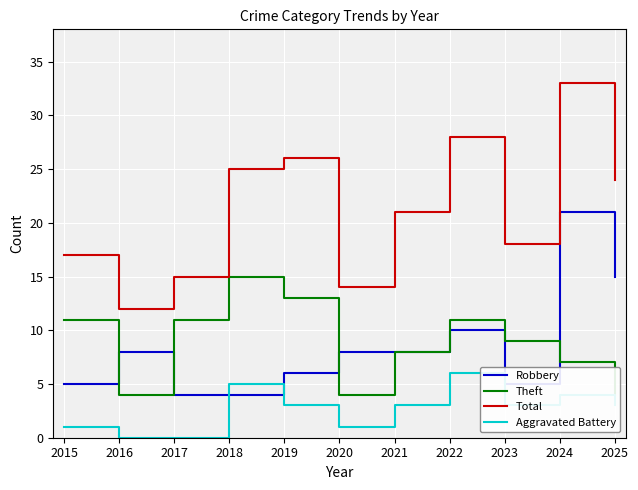

Rank the series at 2015 from lowest to highest value.

Aggravated Battery, Robbery, Theft, Total